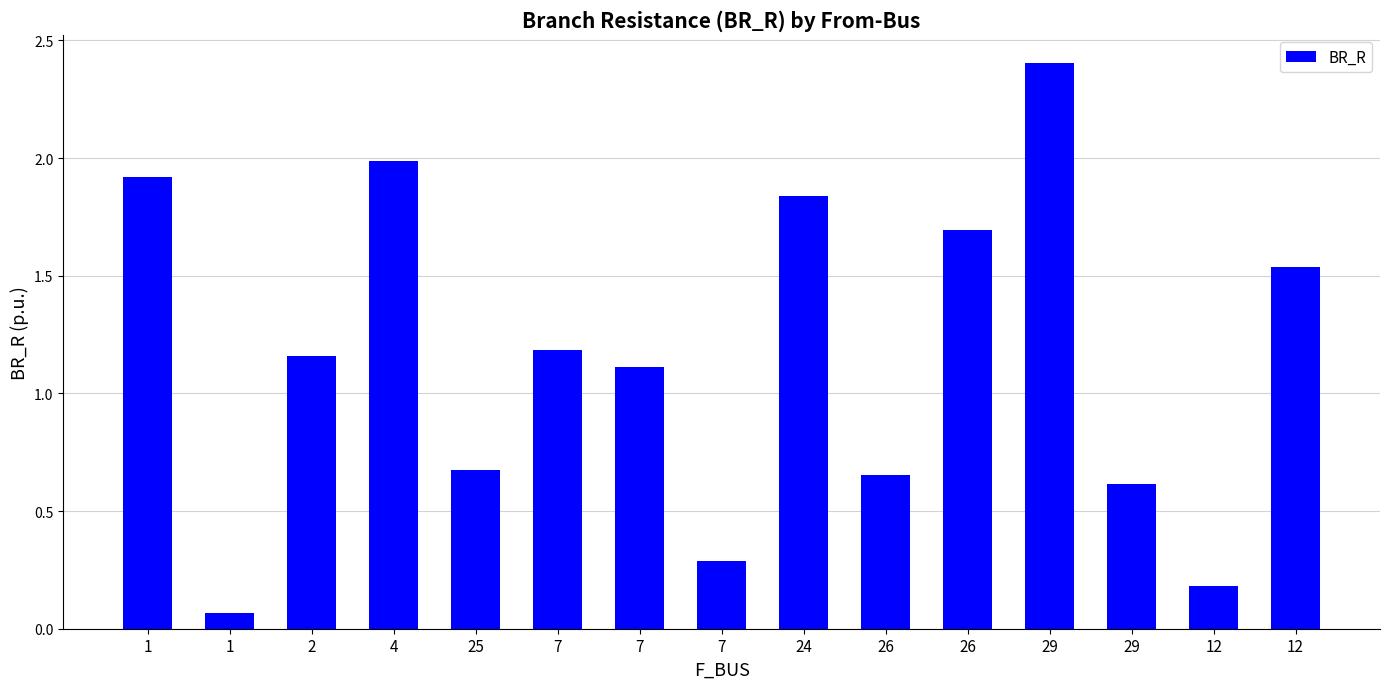

Reading left to right, what are all the values shown in this chart?

1=1.9	1=0.1	2=1.2	4=2.0	25=0.7	7=1.2	7=1.1	7=0.3	24=1.8	26=0.7	26=1.7	29=2.4	29=0.6	12=0.2	12=1.5